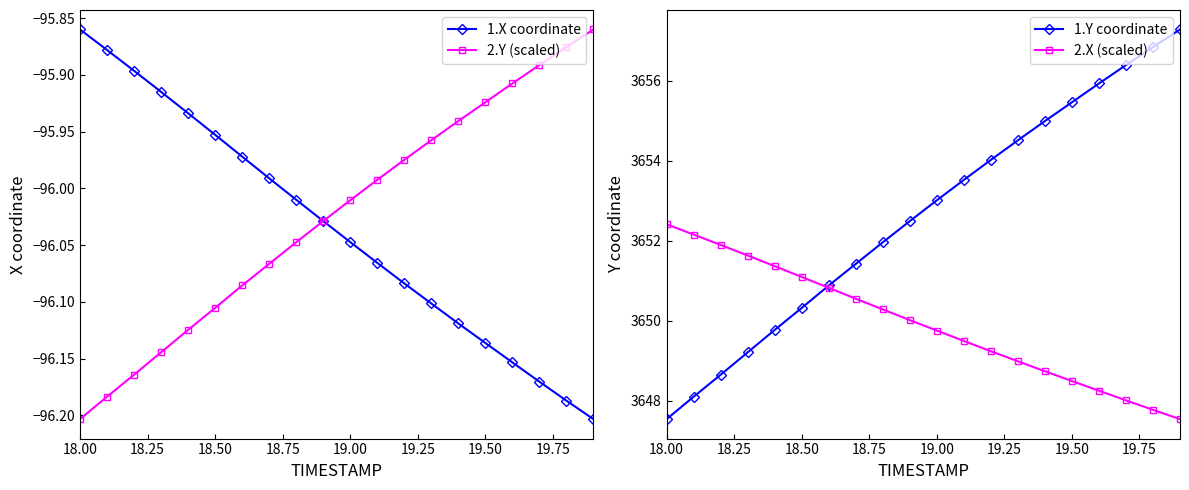

True or false: 2.Y (scaled) and 1.Y coordinate cross at least once.

False